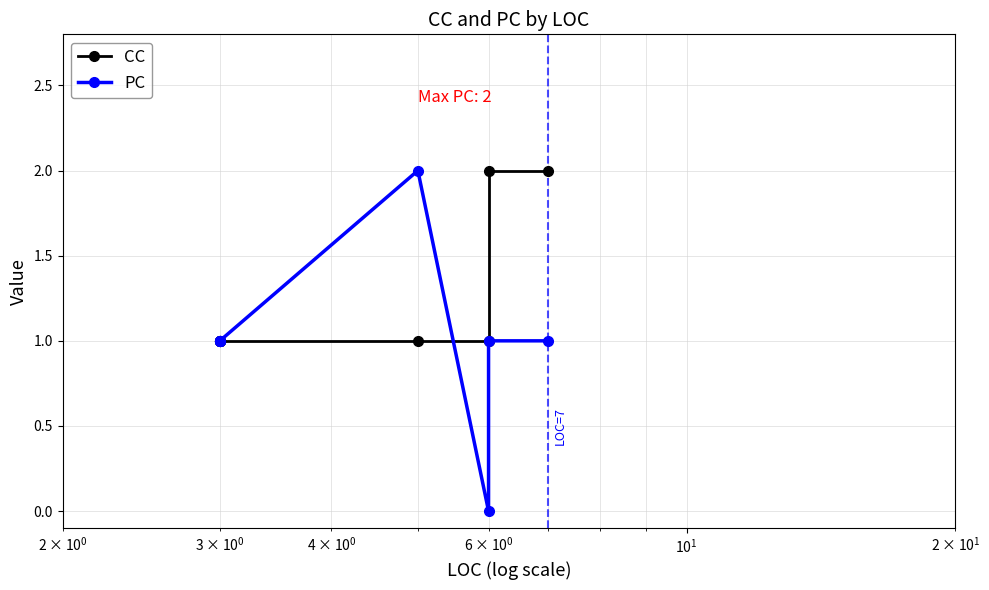

True or false: PC and CC cross at least once.

True